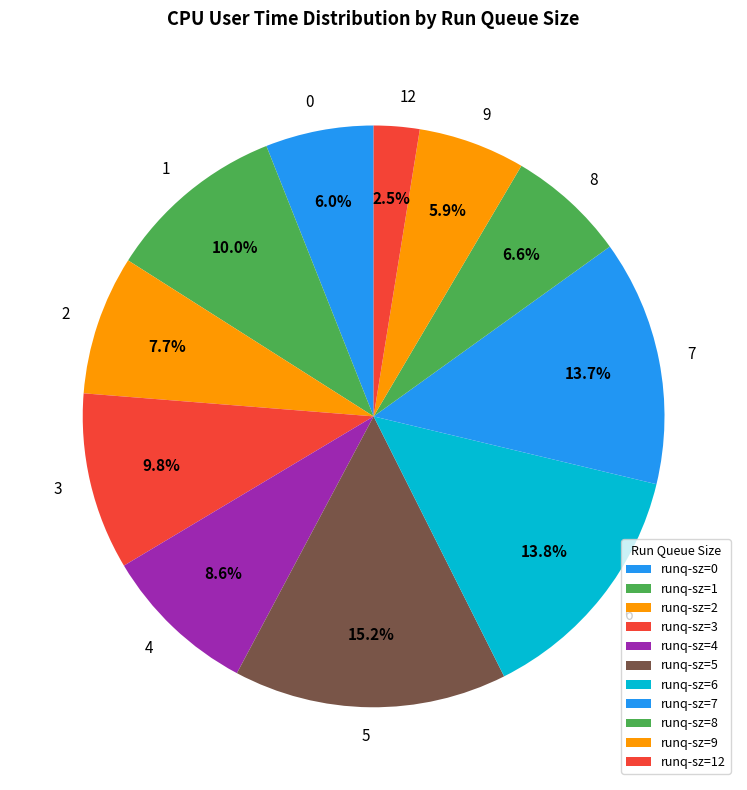

How many slices are in this pie chart?

11